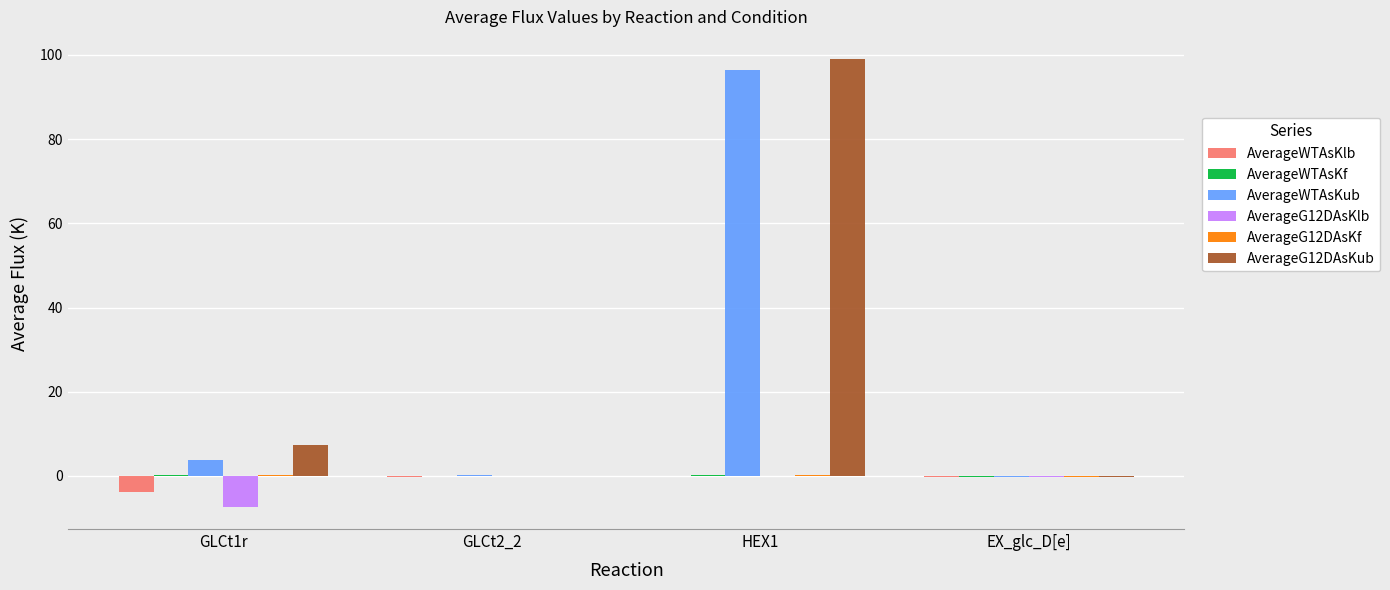

Which series has the widest spread of values?

AverageG12DAsKub